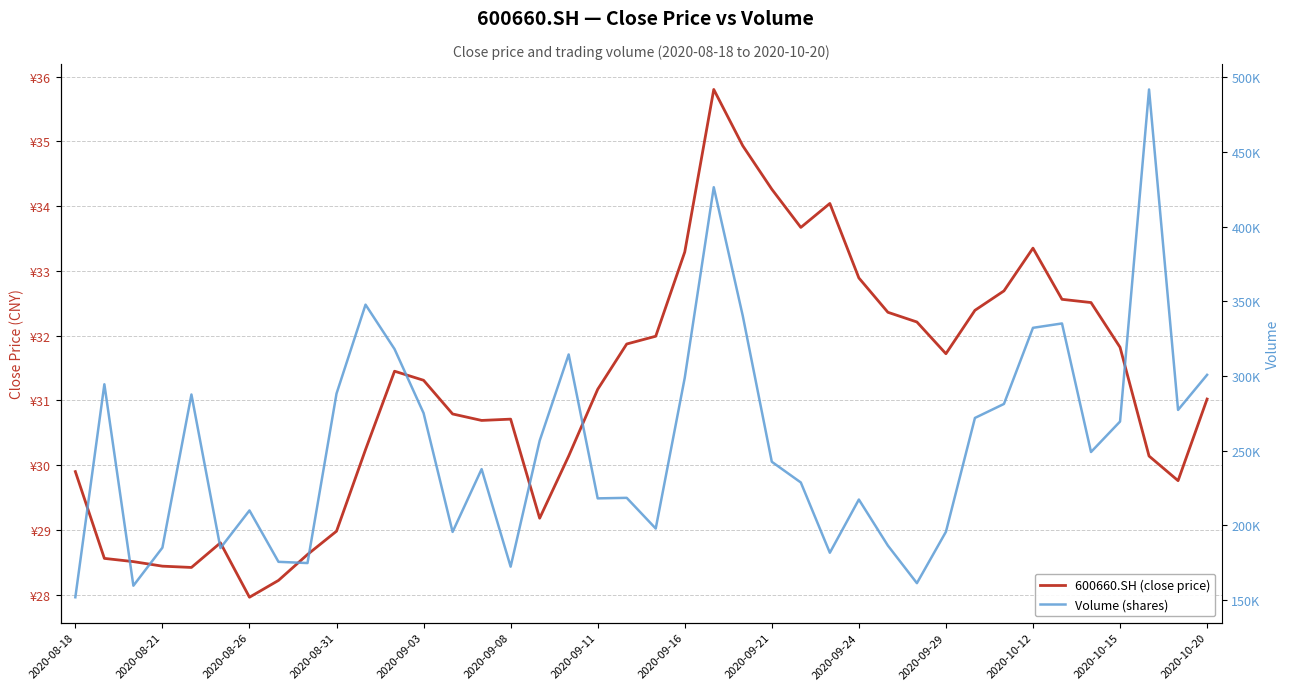

What is the maximum value for Volume (shares)?

491719.8